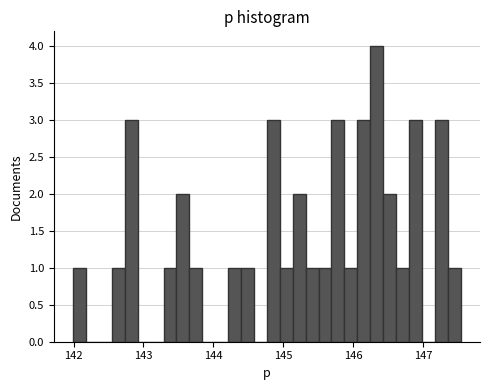

Around what value on the x-axis is the tallest bar? Give the approximate position of its centre, as read against the axis.

146.3